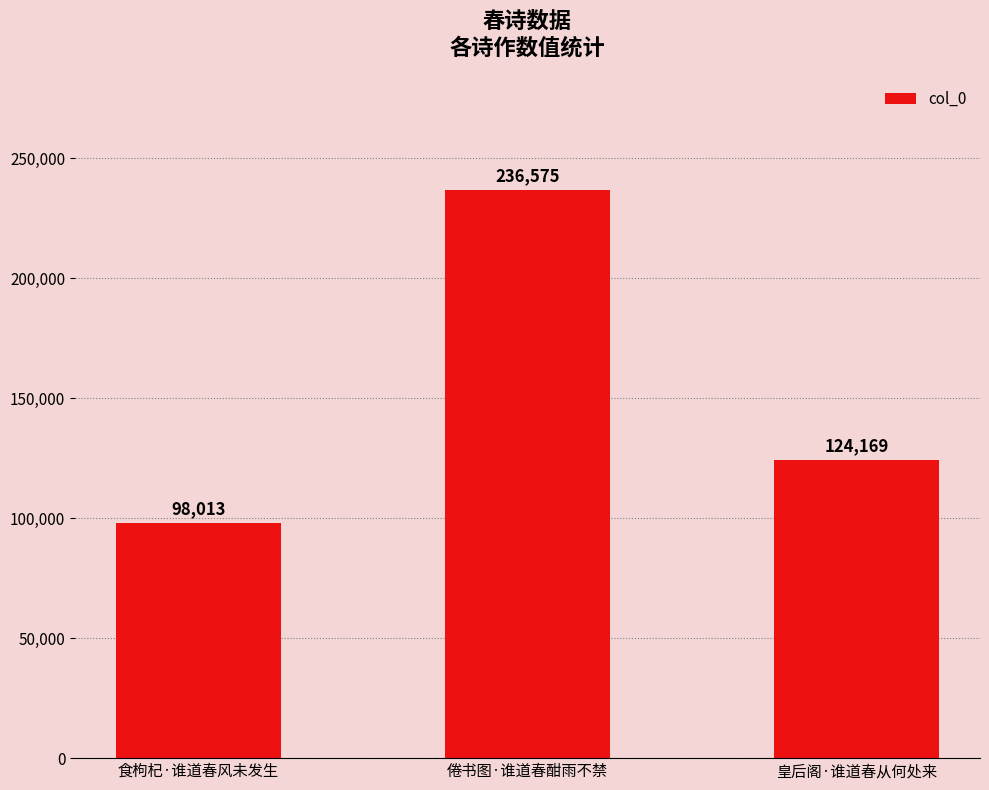

Reading left to right, transcribe all the data shown in this chart.

食枸杞·谁道春风未发生=98013	倦书图·谁道春酣雨不禁=236575	皇后阁·谁道春从何处来=124169